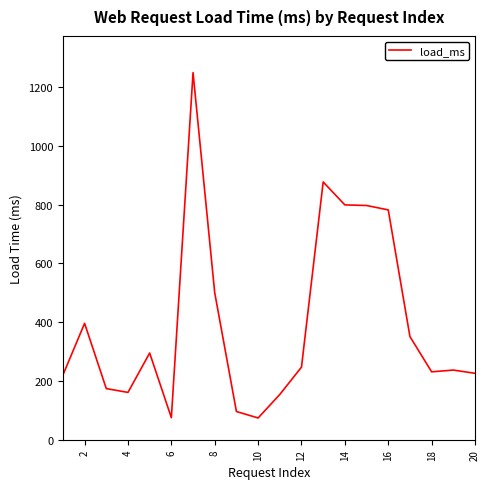

What is the smallest value displayed?

74